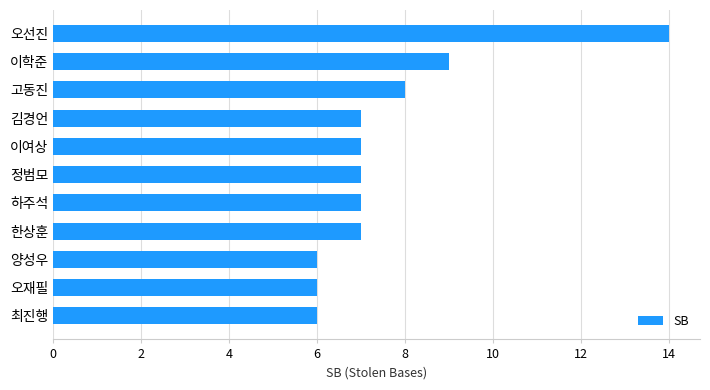

How many data points does each series have?

11